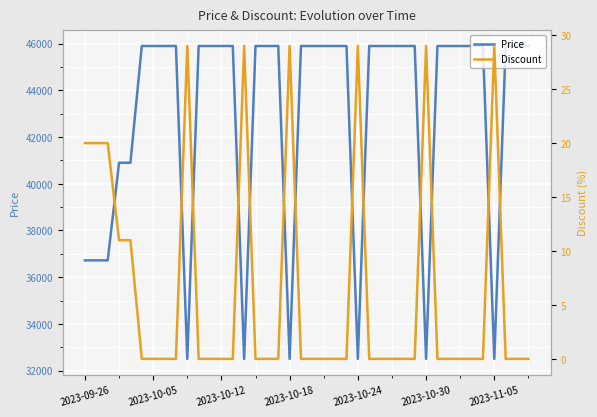

What are all the series names shown in the legend?

Price, Discount